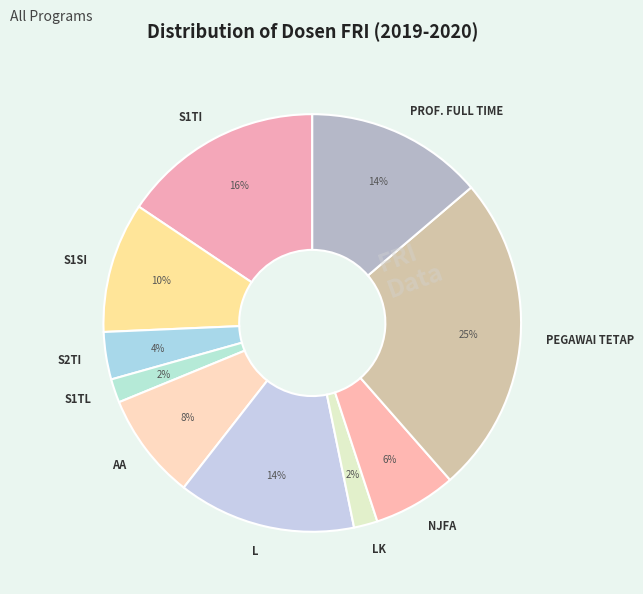

Is it true that NJFA is 1% of the pie?

False